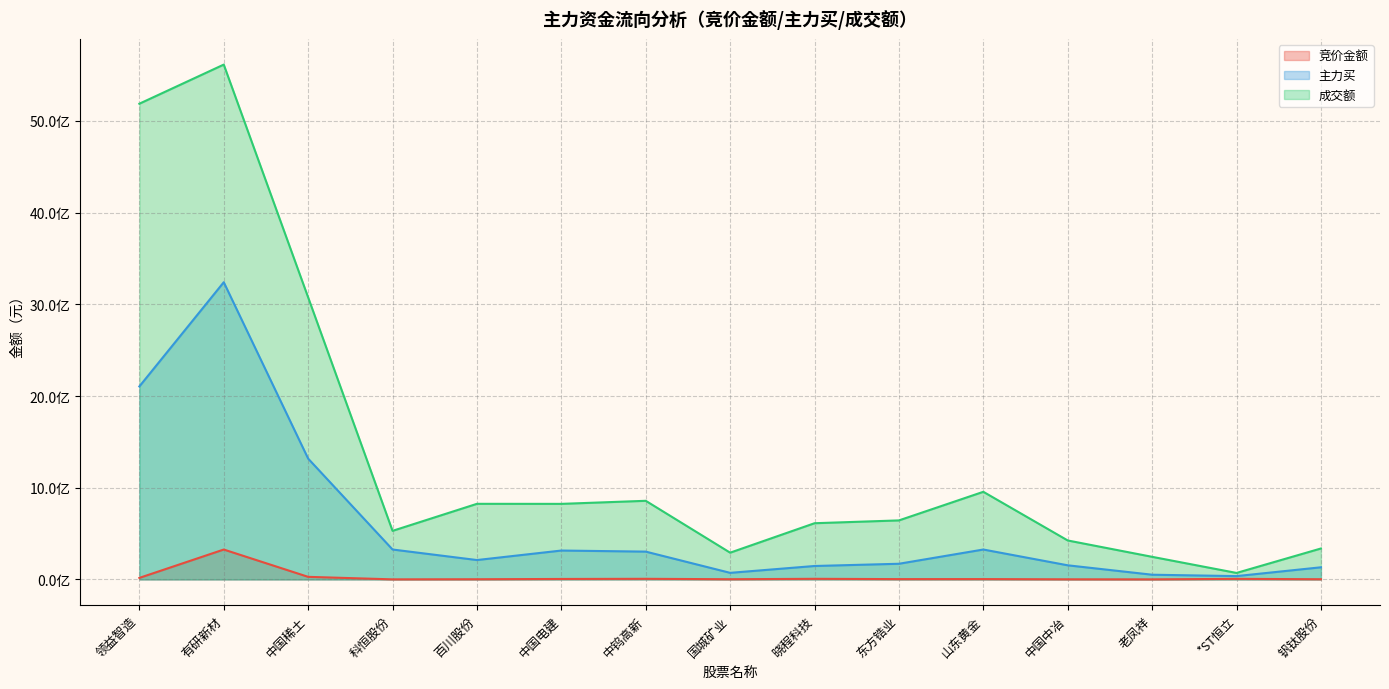

Reading right to left, extract all data points from this chart.

竞价金额: 2133900	6401185	656352	1263006	3712835	3433762	6813583	2221527	6827338	5154460	2054120	823403	28148920	326067011	16726655
主力买: 132326868	36270125	51434320	154060622	326193988	170897255	146567103	71866470	303334449	315085148	211431617	326347429	1317501549	3241197151	2104529202
成交额: 337429868	70768369	246599956	424852107	955601387	643738078	612977344	291739961	857460950	824052783	824595702	529822085	3075578971	5614512959	5187789950